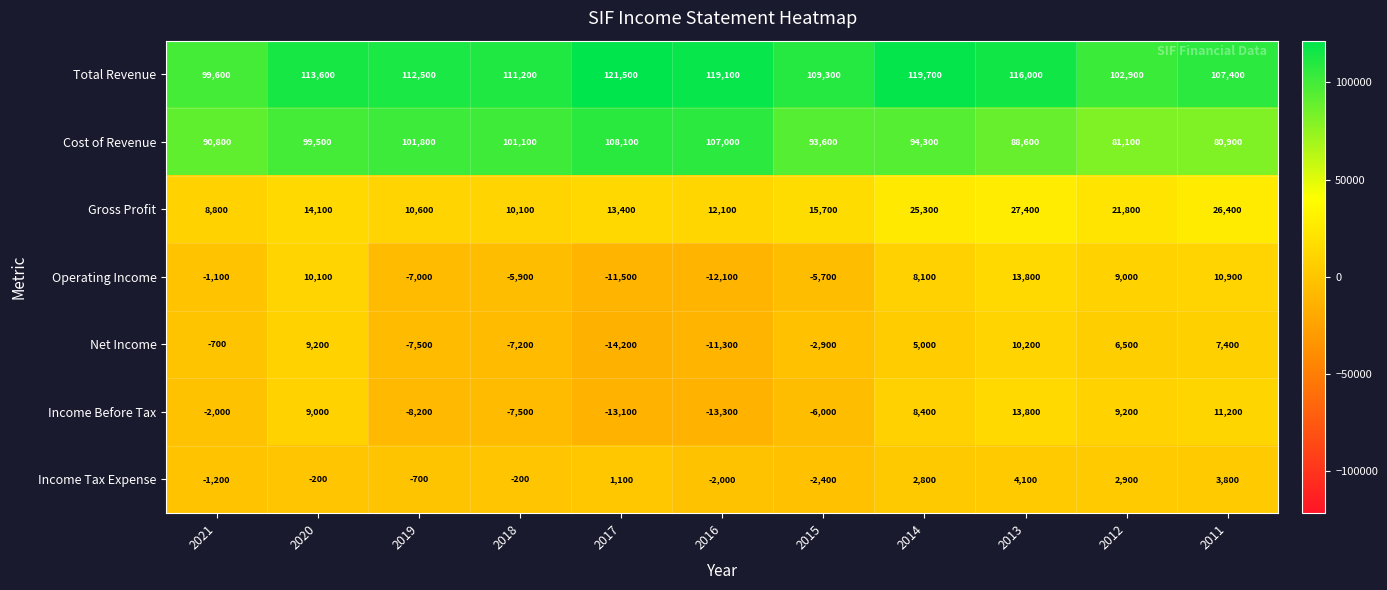

True or false: Income Tax Expense has a value of -1200 at 2021.

True